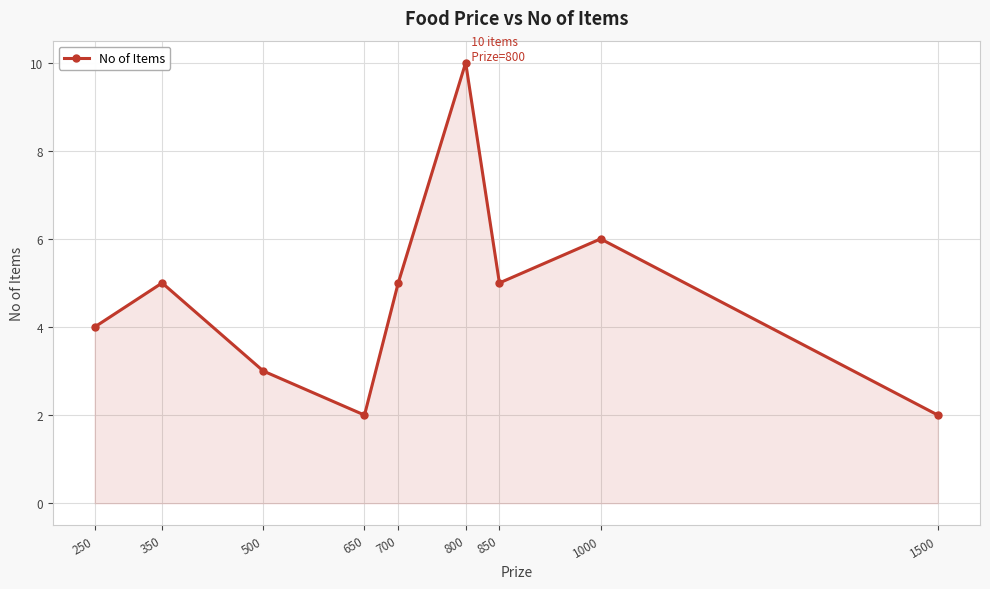

What is the sum of the values at 350 and 500?

8